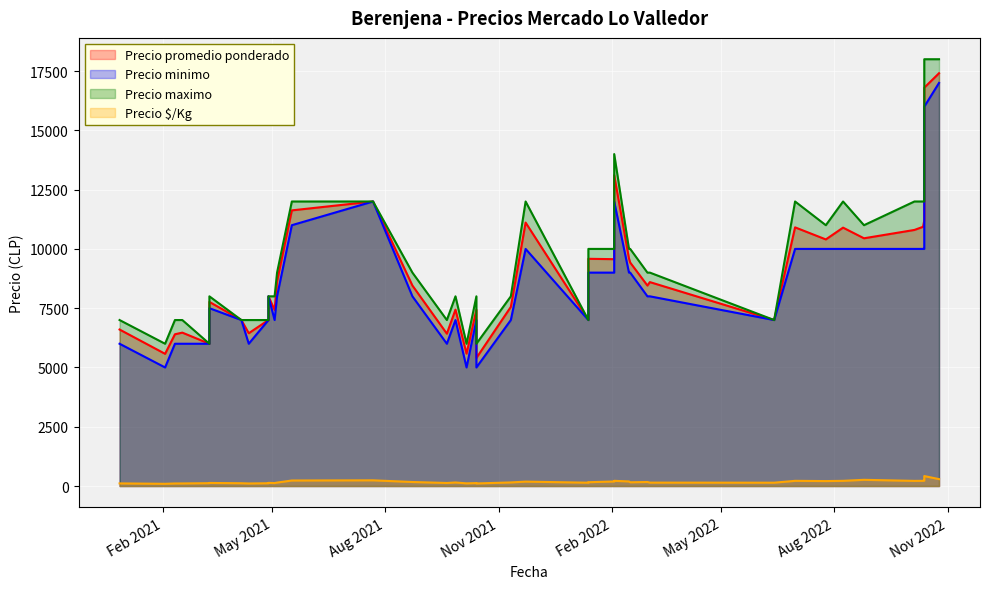

Which label corresponds to the largest value in the chart?

2022-10-13